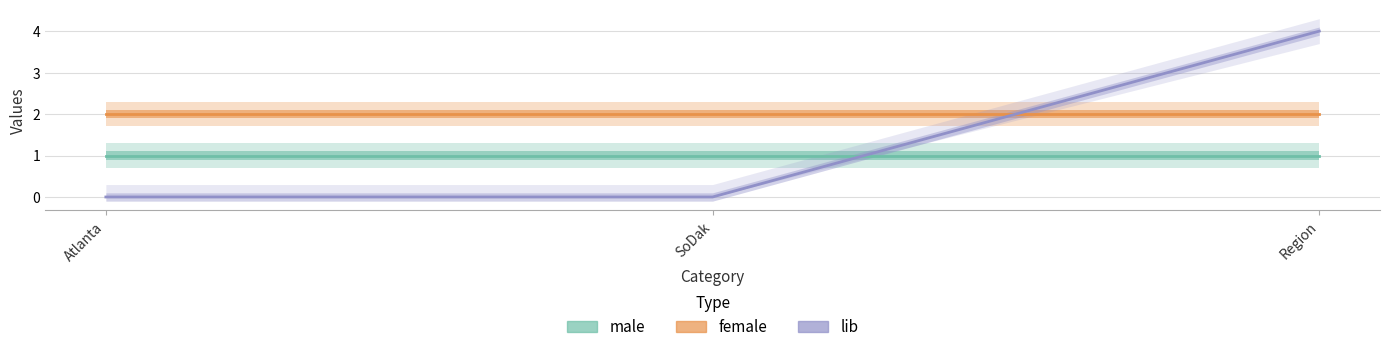

Reading left to right, what are all the values shown in this chart?

male: Atlanta=1	SoDak=1	Region=1
female: Atlanta=2	SoDak=2	Region=2
lib: Atlanta=0	SoDak=0	Region=4